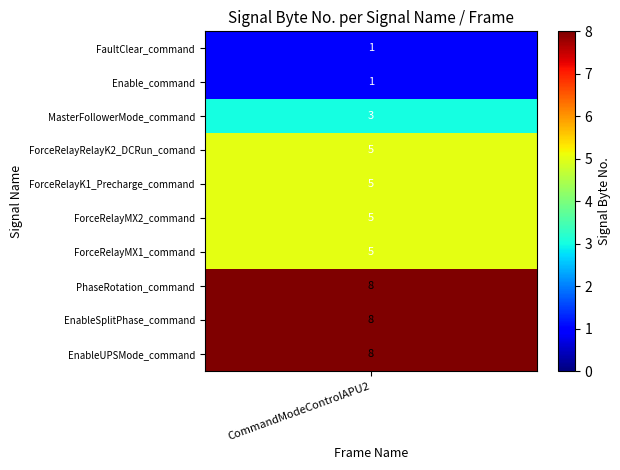

The value at Enable_command is 2. True or false?

False